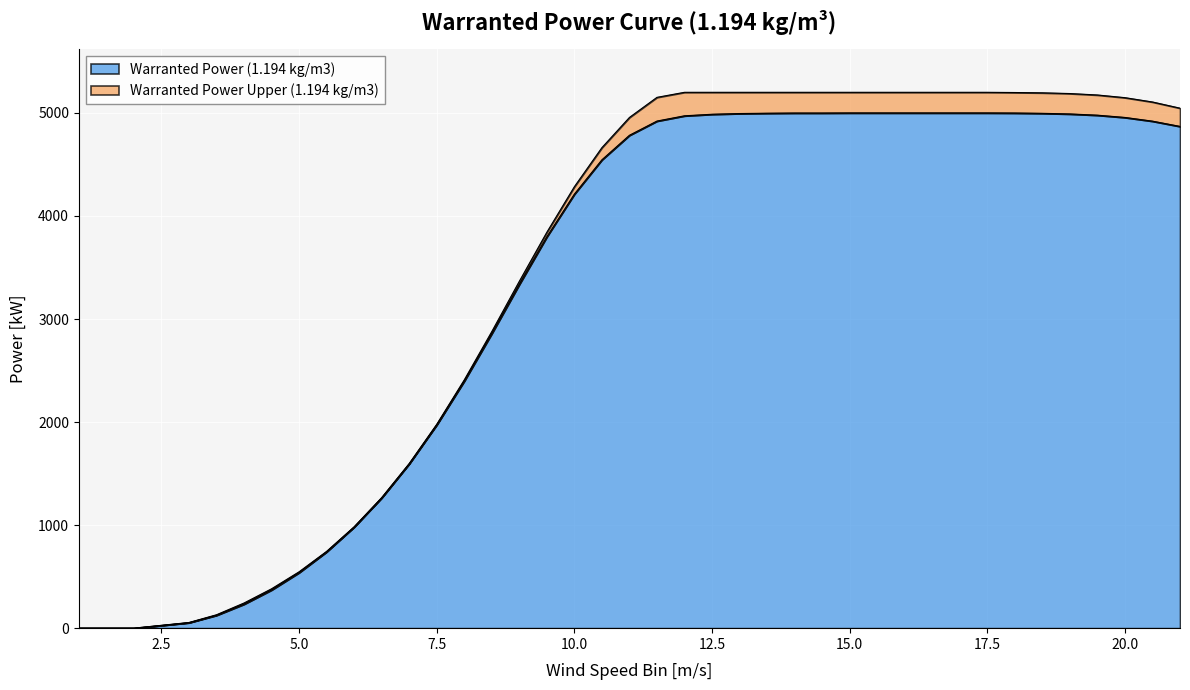

At which label is Warranted Power (1.194 kg/m3) closest to 2500?

8